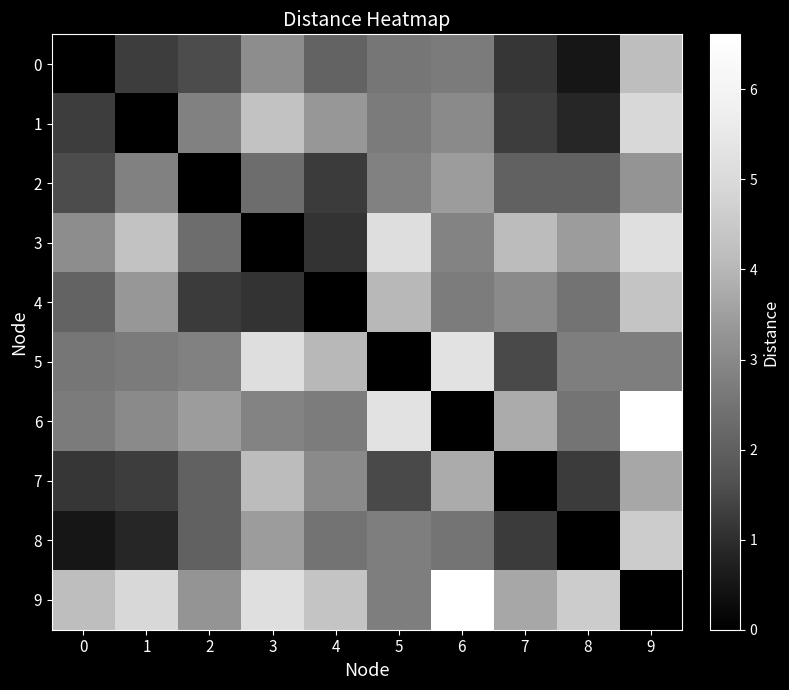

List the series in order of their peak value, highest first.

6, 9, 5, 3, 1, 8, 4, 0, 7, 2